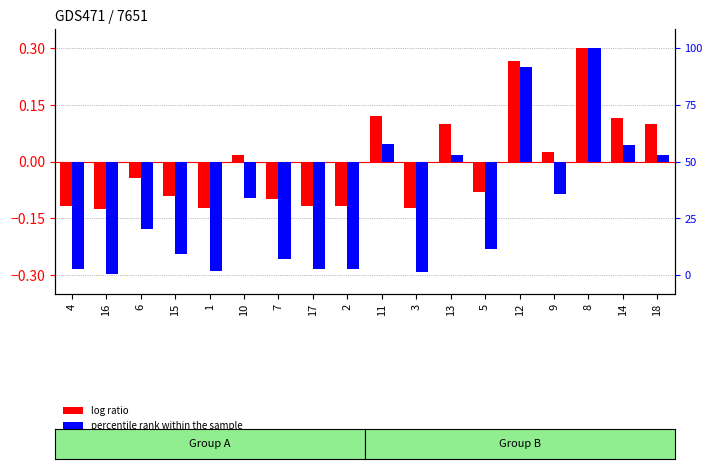

What is the label of the 1st bar from the left?

4